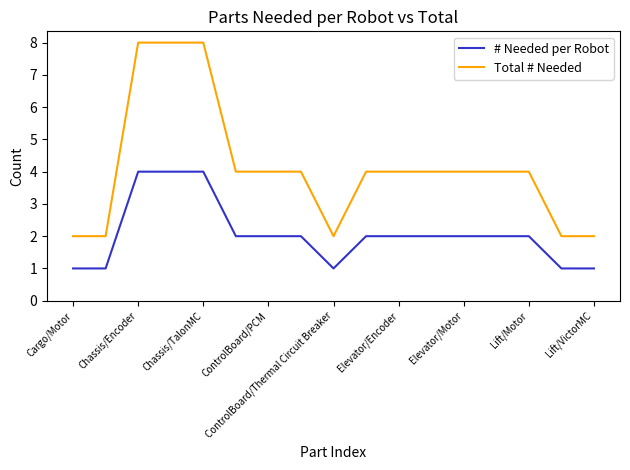

What is the maximum value shown in the chart?

8